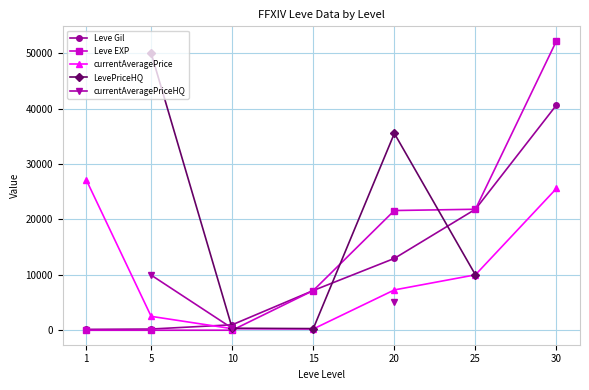

Does the chart have visible grid lines?

Yes